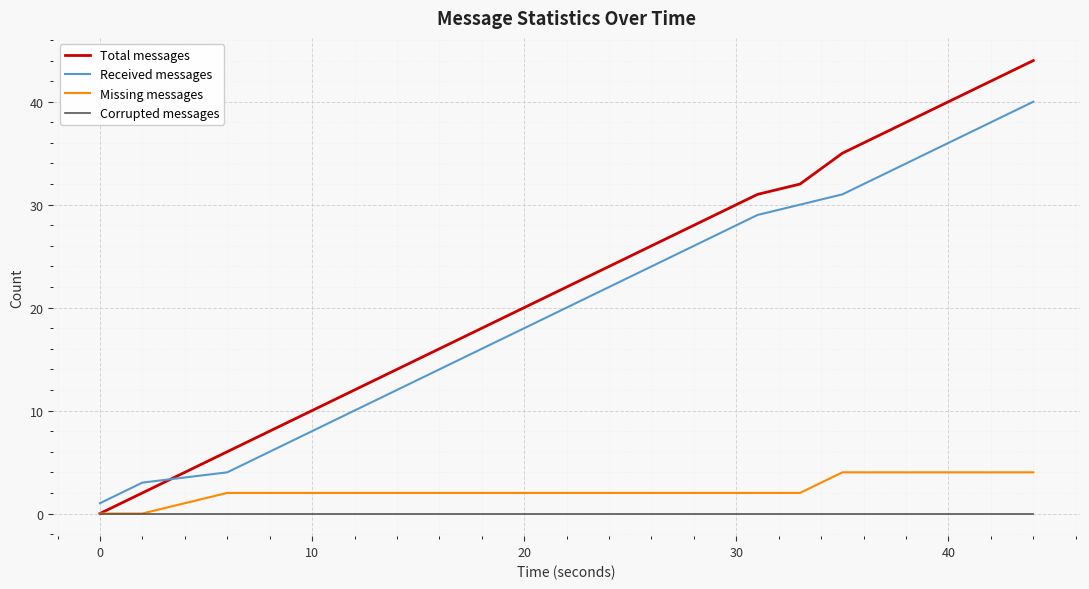

Which series has the largest range (max minus min)?

Total messages